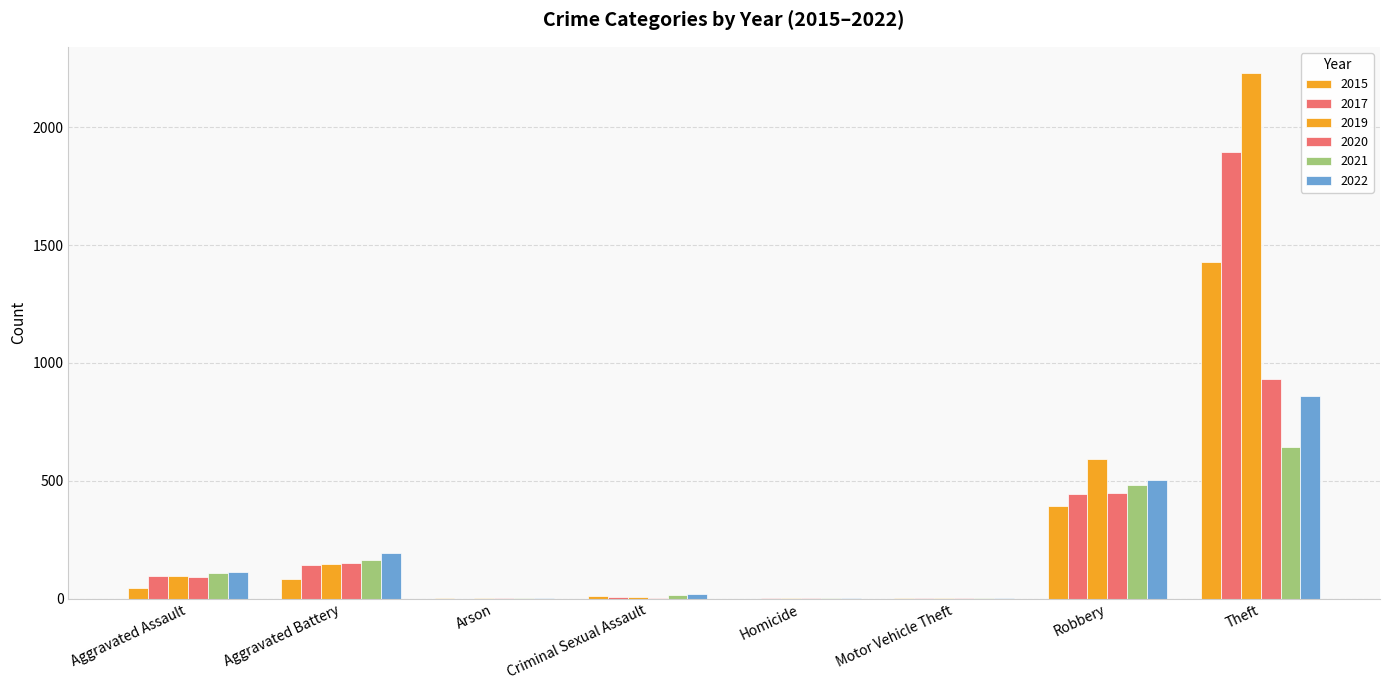

At which category does the chart reach its minimum across all series?

Homicide